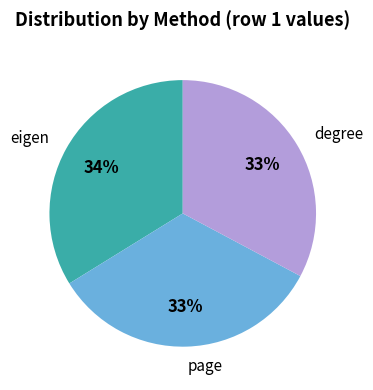

True or false: degree accounts for 33% of the total.

True